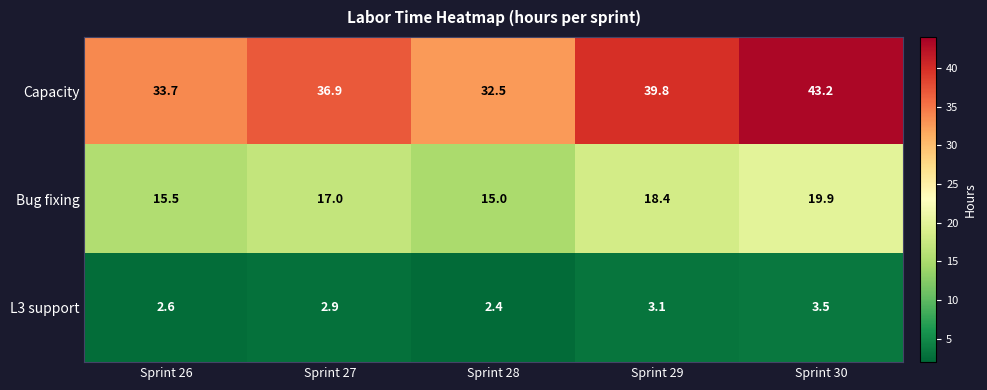

Which series has the largest total across all categories?

Capacity